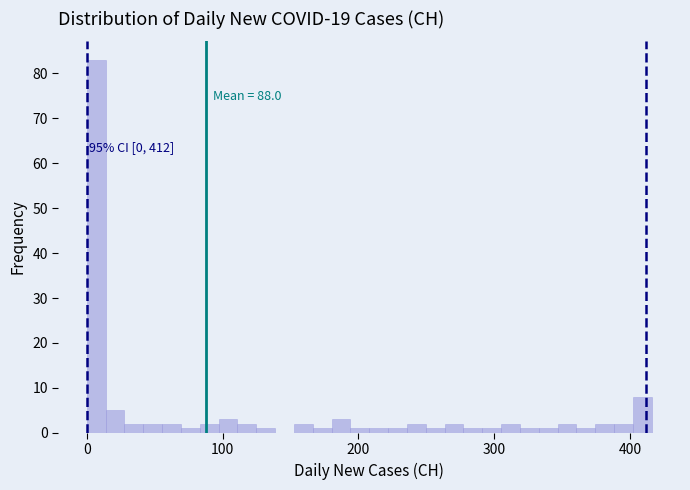

Around what value on the x-axis is the tallest bar? Give the approximate position of its centre, as read against the axis.

10